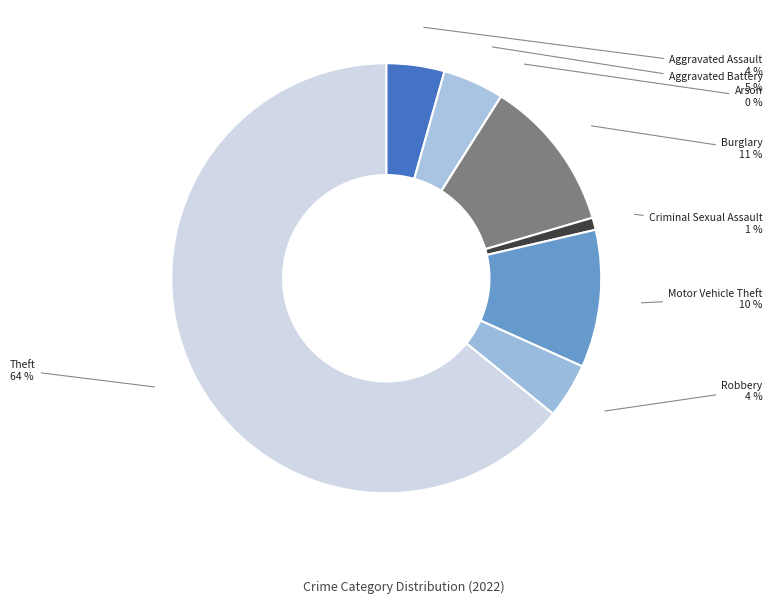

True or false: Aggravated Battery accounts for 5% of the total.

True